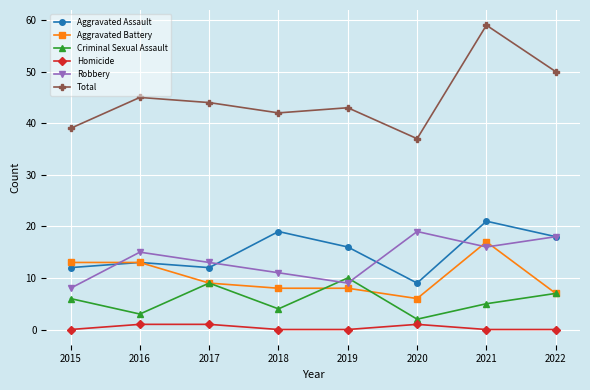

Does the chart have visible grid lines?

Yes